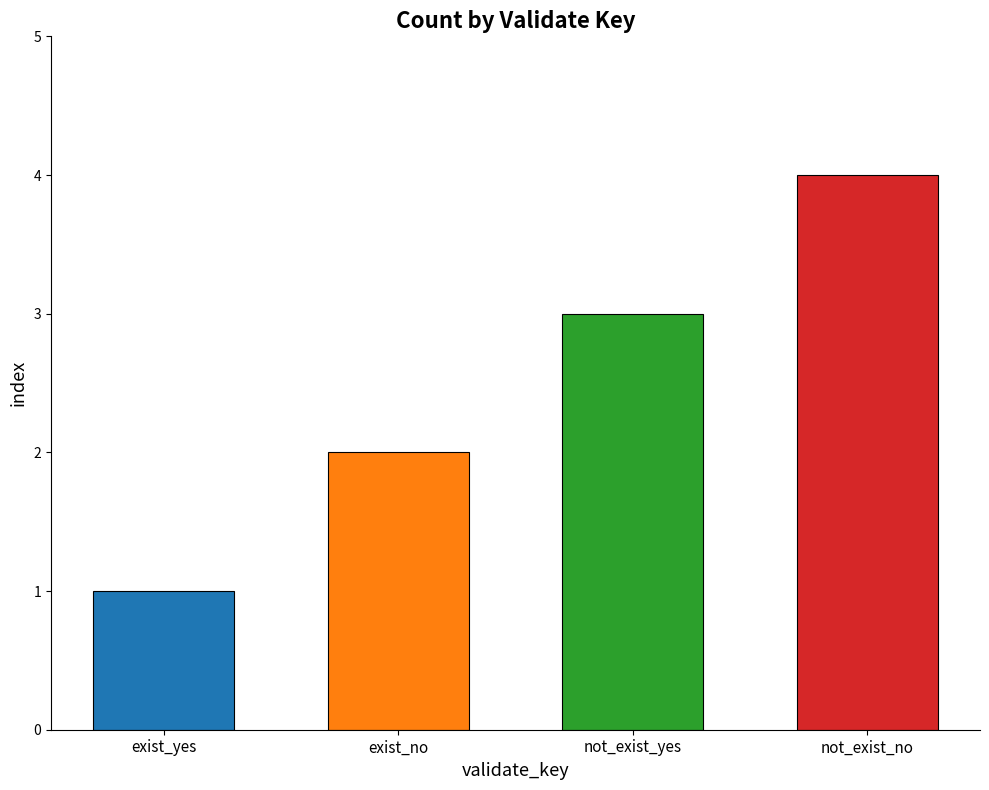

Rank the categories by value from lowest to highest.

exist_yes, exist_no, not_exist_yes, not_exist_no